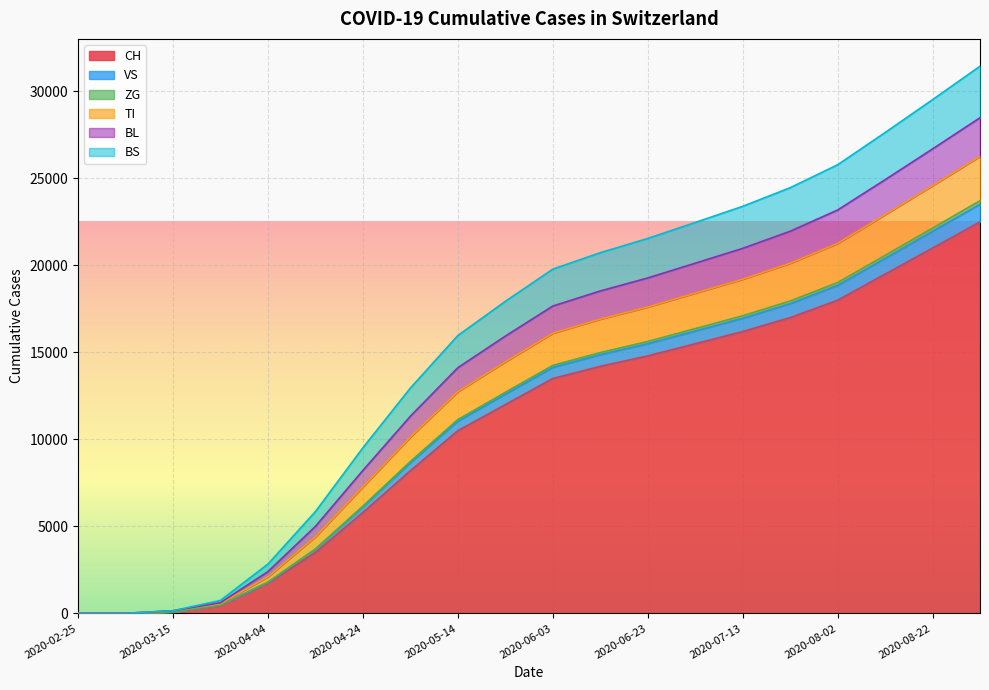

What is the sum of the CH values at 2020-08-12 and 2020-03-05?

19502